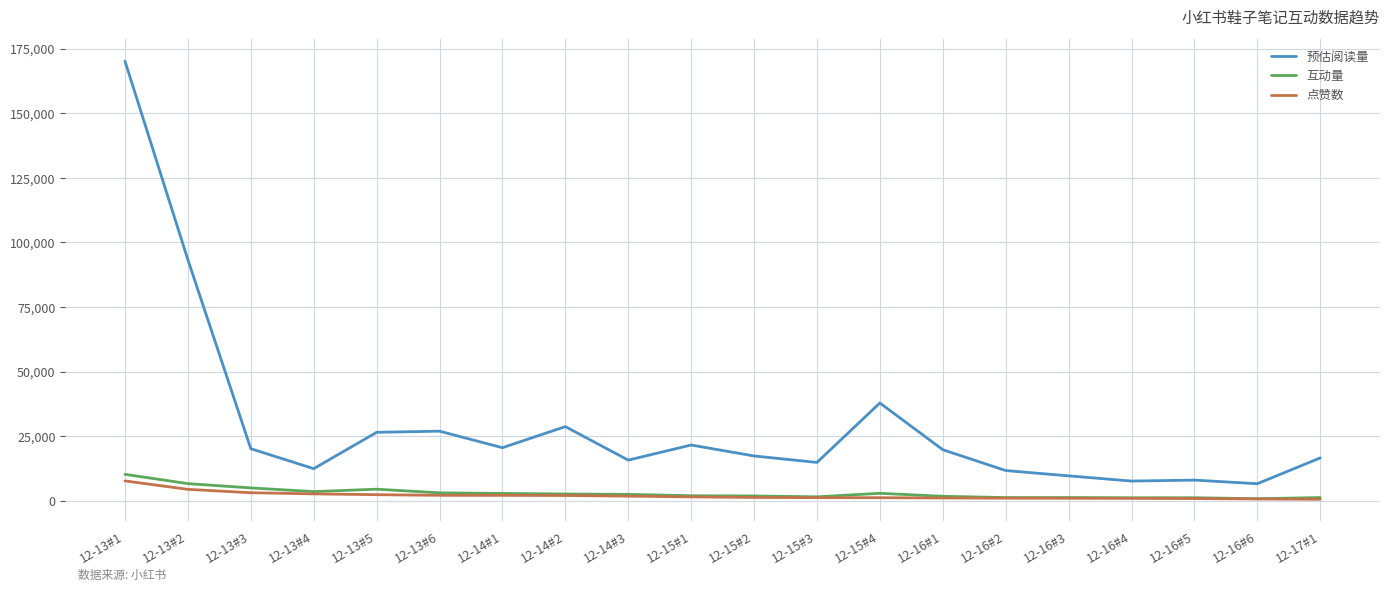

True or false: 预估阅读量 and 互动量 cross at least once.

False